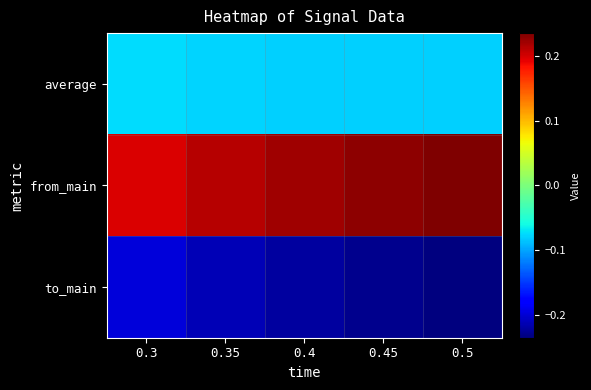

Which series changed the most between 0.4 and 0.5?

from_main